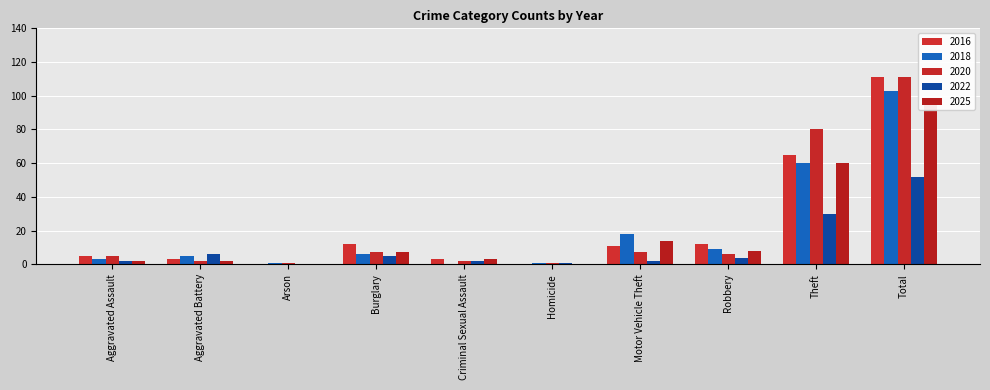

What is the label of the 2nd bar from the right?

Theft